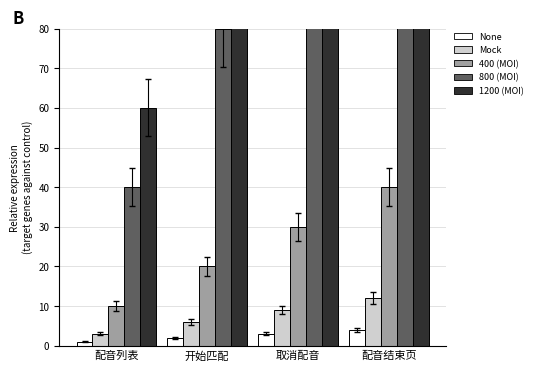

The value of 1200 (MOI) at 配音结束页 is 240. True or false?

True